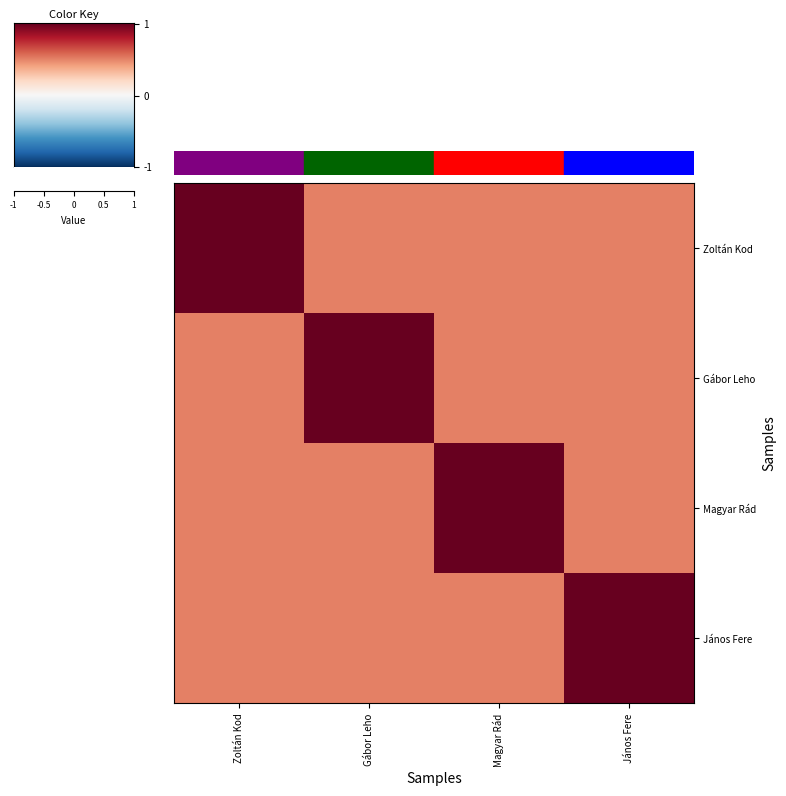

What is the total value across all series at Gábor Leho?

2.5